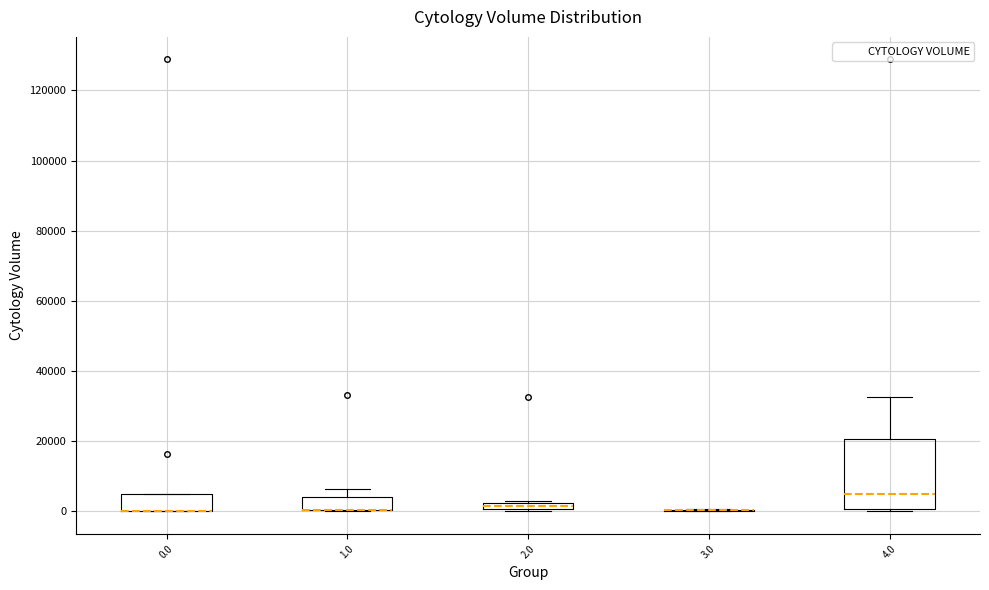

Which box is the tallest, from its lower edge to its upper edge?

4.0